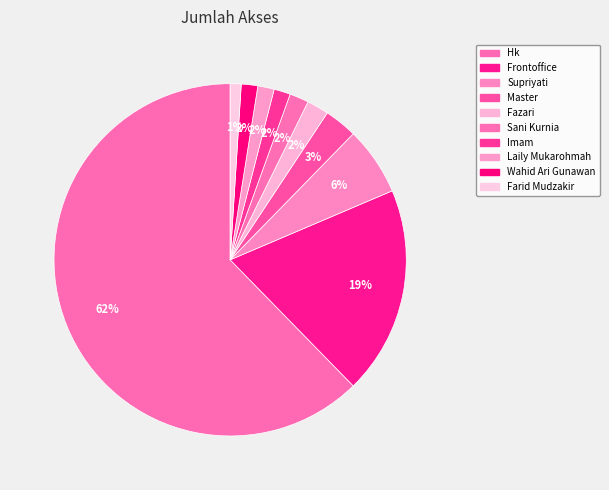

Is it true that Frontoffice is 7% of the pie?

False